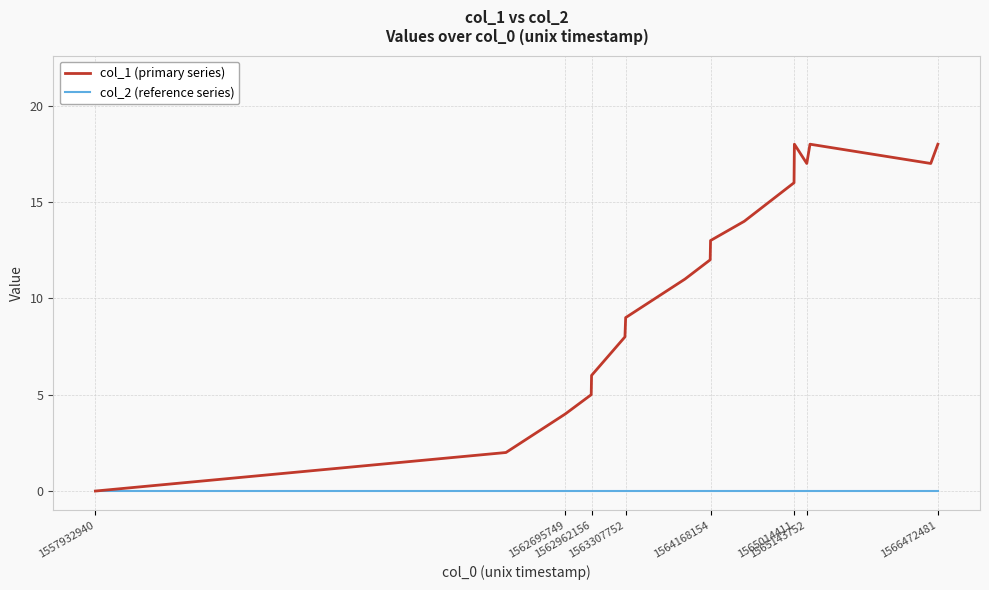

How many categories are shown in the chart?

17